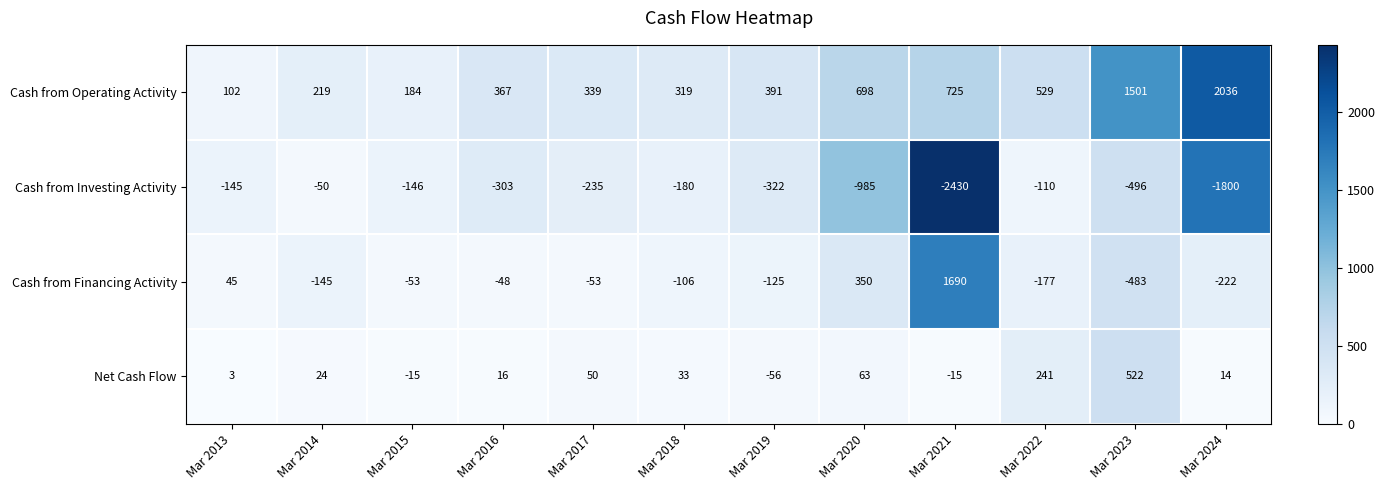

What is the difference between the maximum and second lowest values in the Cash from Operating Activity series?

1852